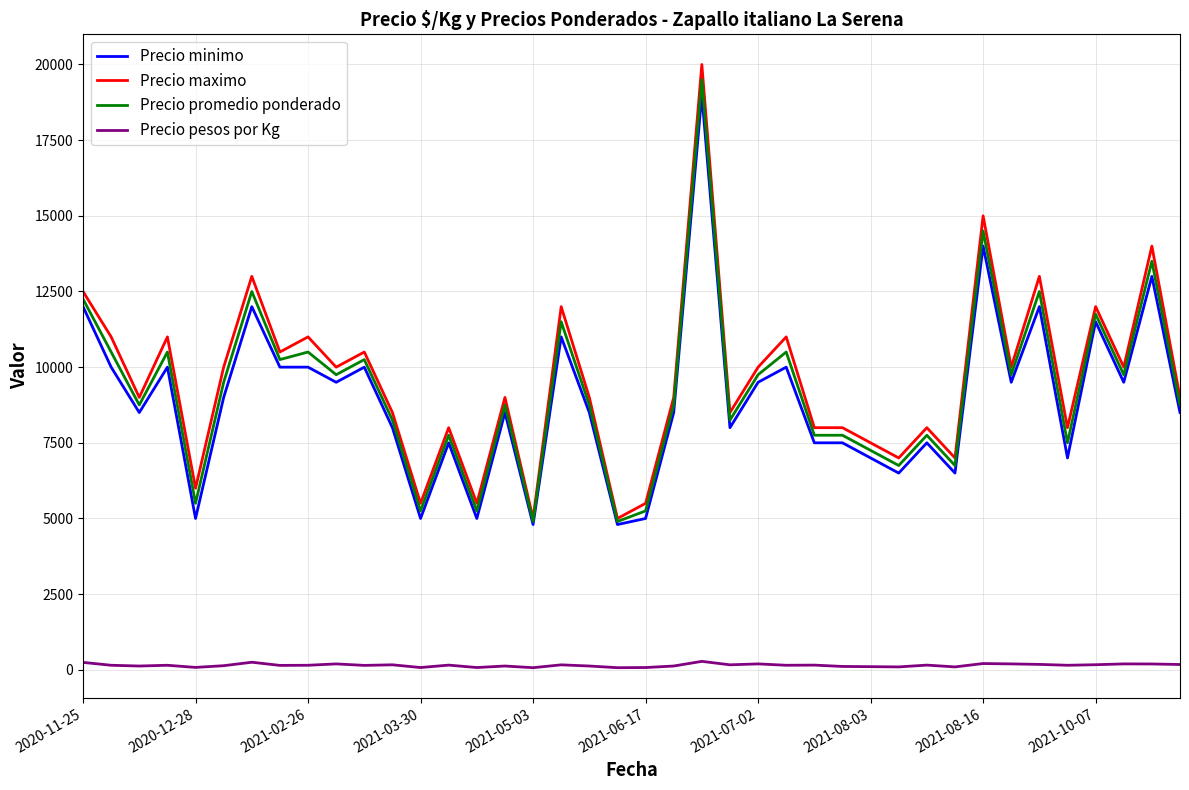

What is the minimum value for Precio minimo?

4800